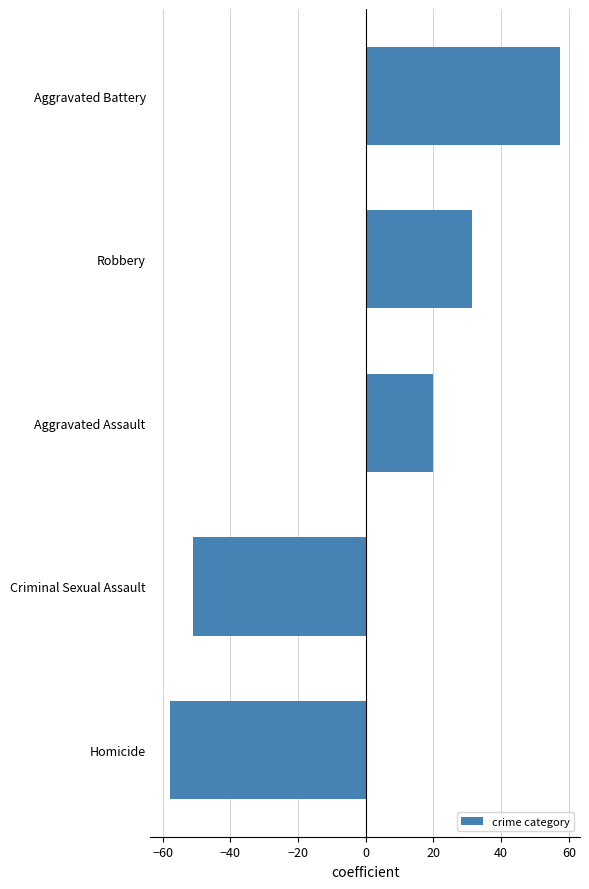

The chart shows a value of -28.8 at Criminal Sexual Assault. True or false?

False